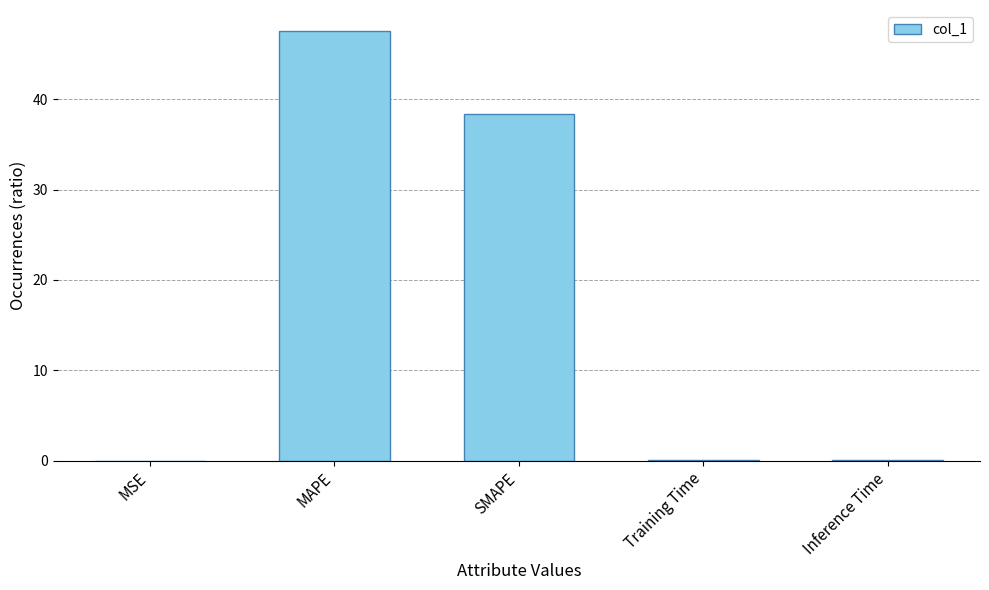

The chart shows a value of 38.4 at SMAPE. True or false?

True